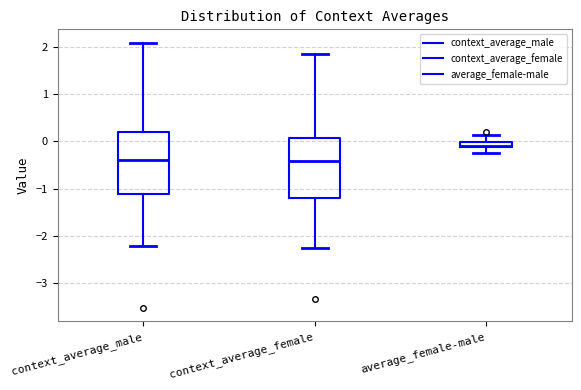

Where does the lower whisker of the box for context_average_female end on the y-axis? The values are not printed on the chart, so give them approximately, as read against the axis.

-2.3